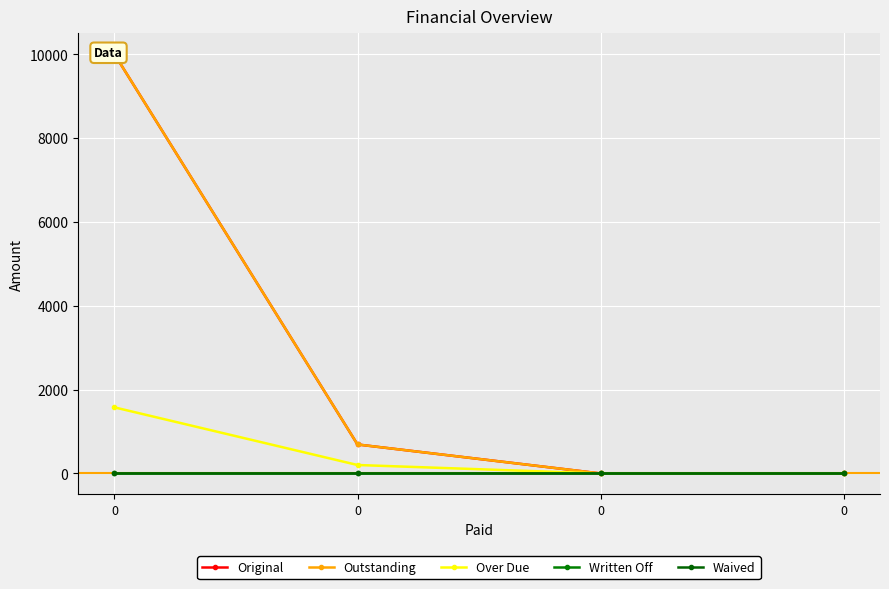

The Over Due series shows 201.2 at 0. True or false?

True